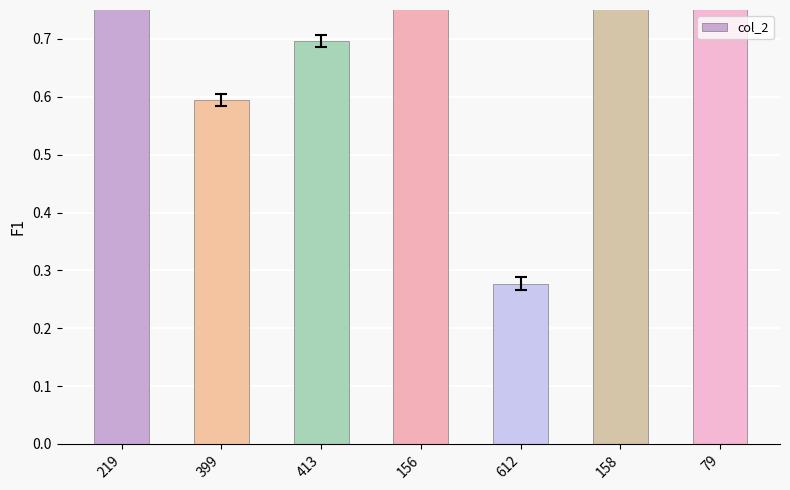

What is the approximate value at 219?

1.0